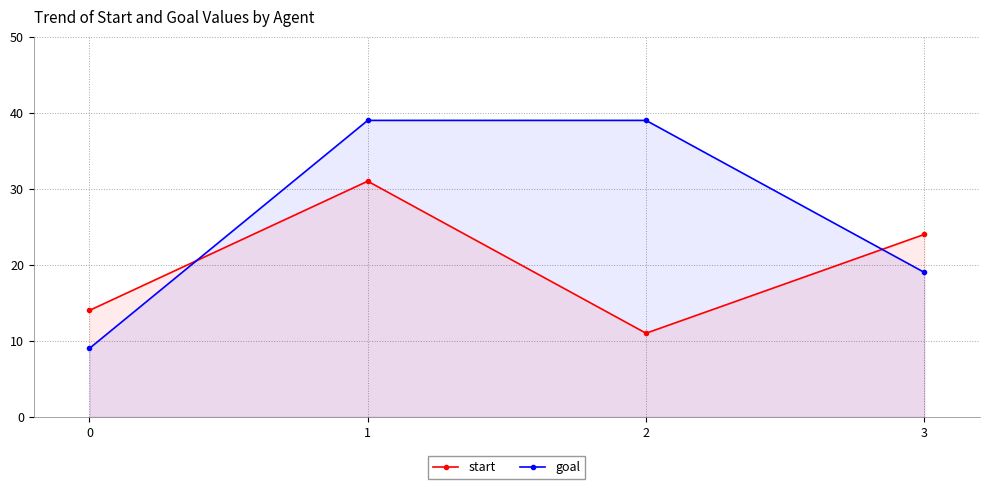

Is the value of start at 2 greater than the value of goal at 1?

No